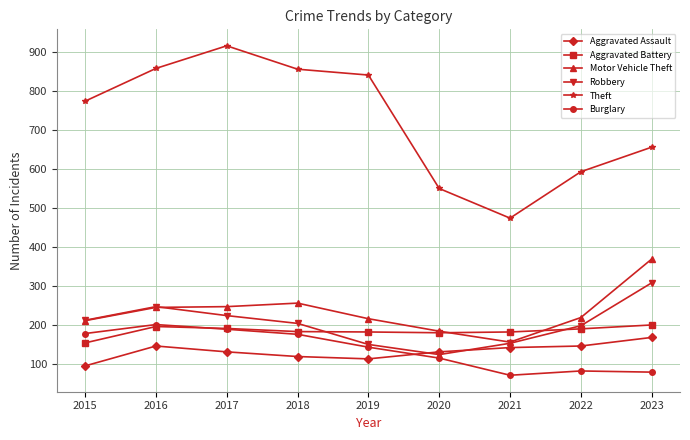

At how many categories does at least one series exceed 538?

8